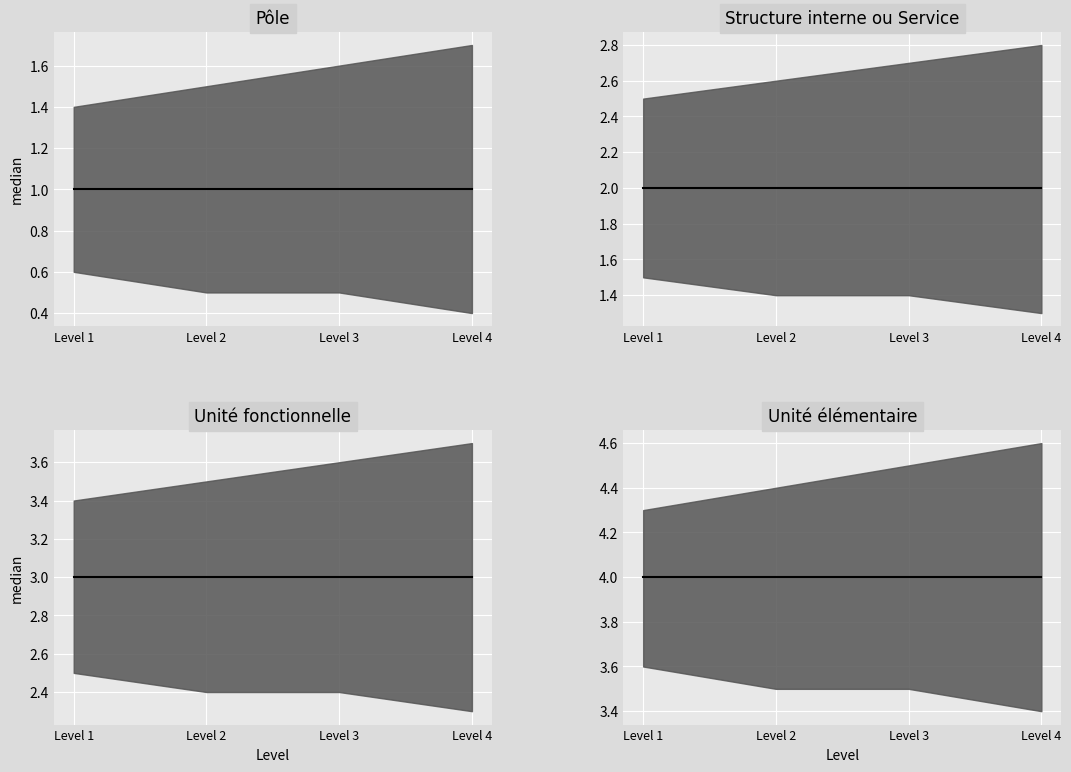

Between 1 and 1, which is larger?

1